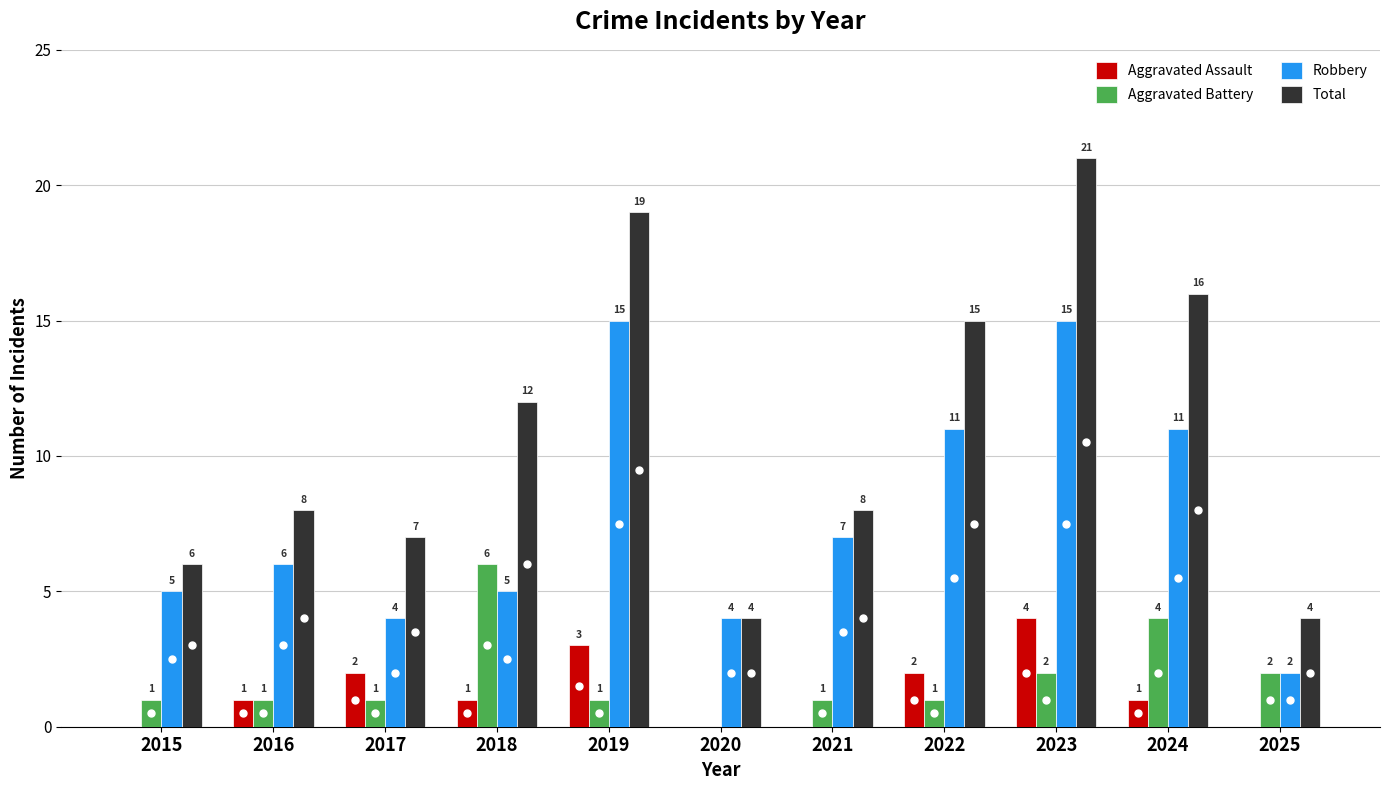

Which series has the largest total across all categories?

Total